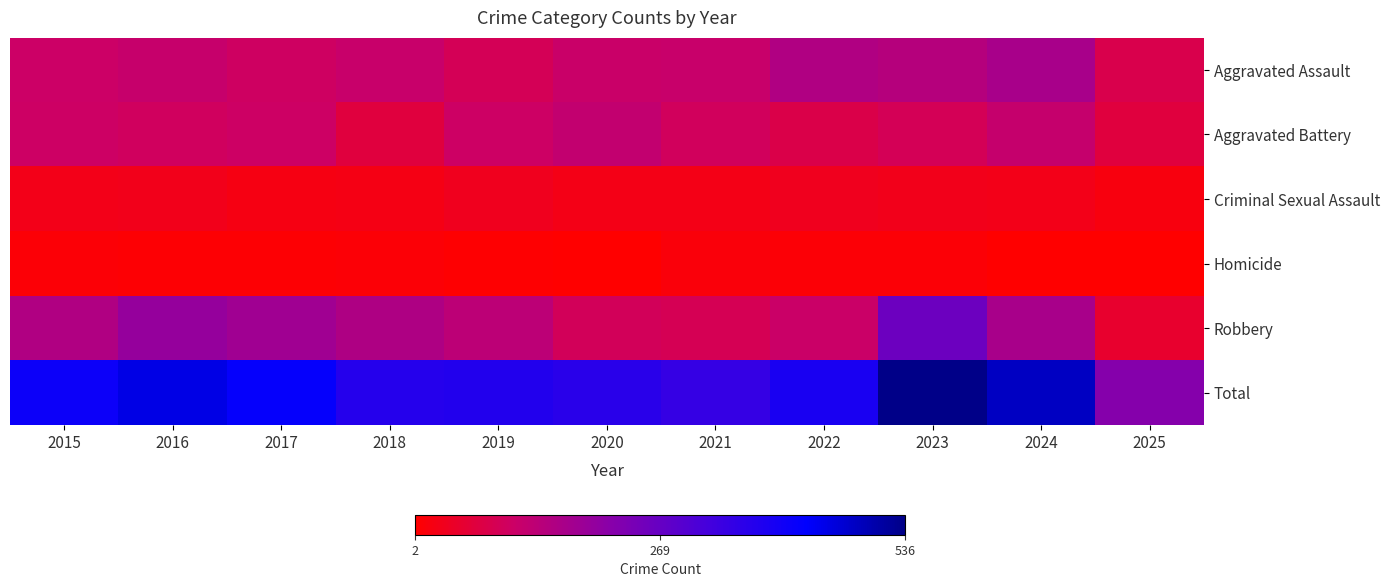

Which series changed the most between 2017 and 2018?

Total